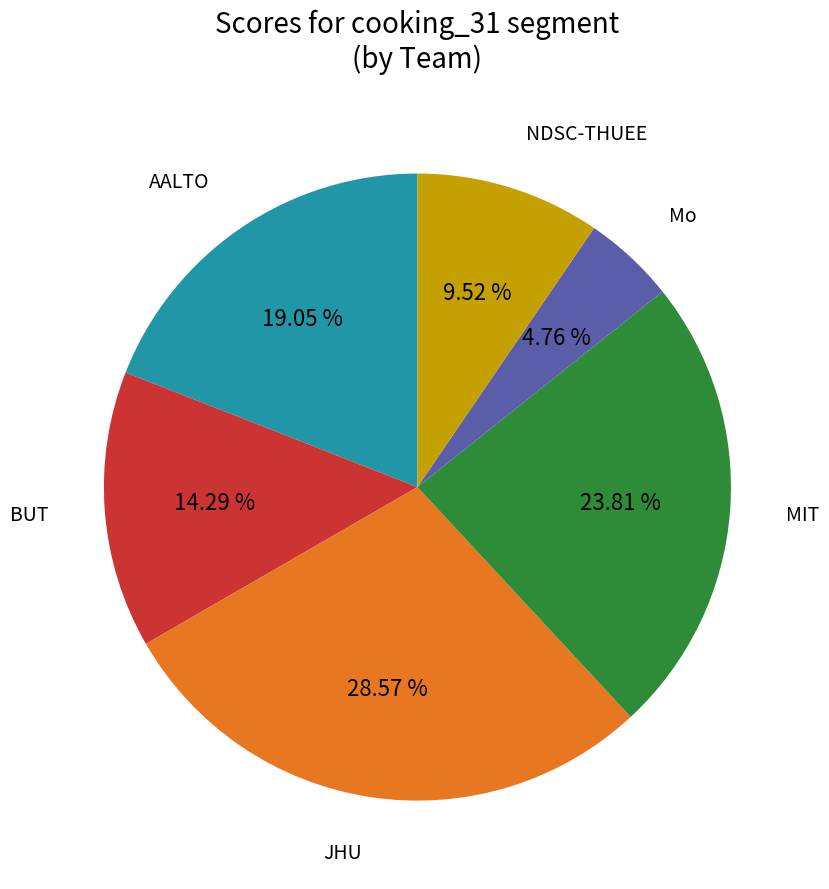

Does any single category account for the majority?

No